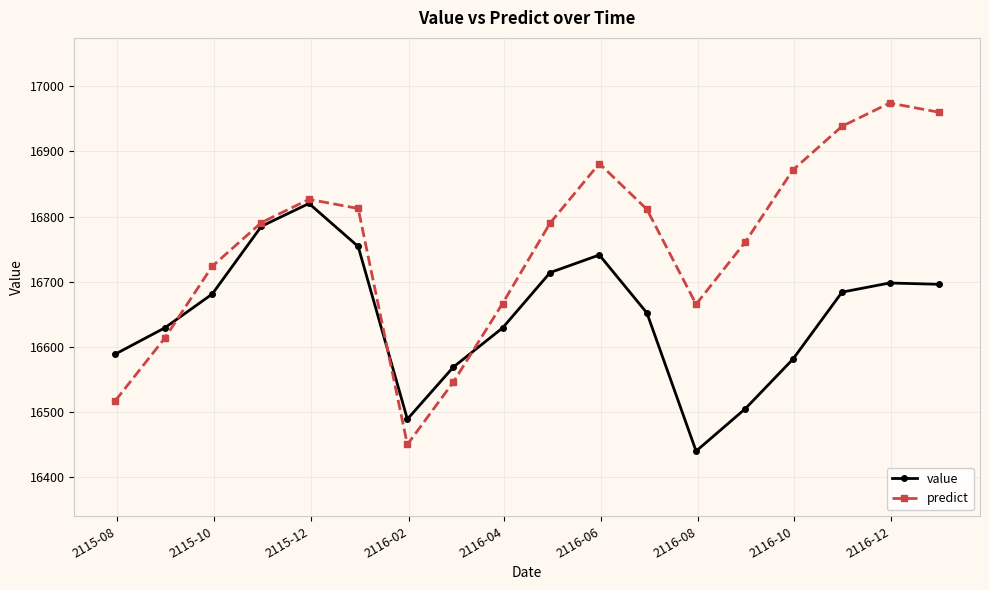

True or false: predict and value intersect in this chart.

True